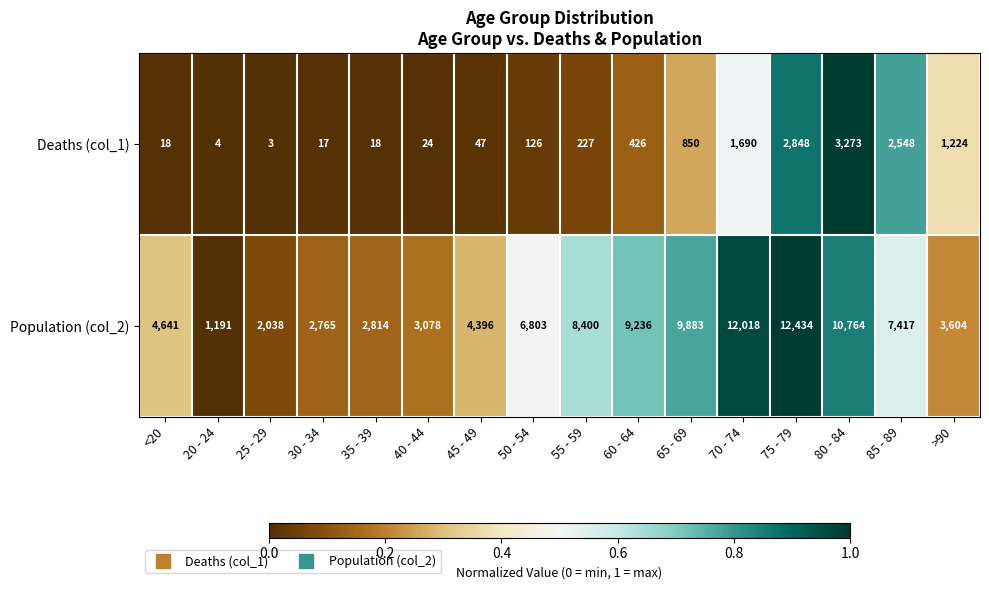

Which series has the widest spread of values?

Population (col_2)